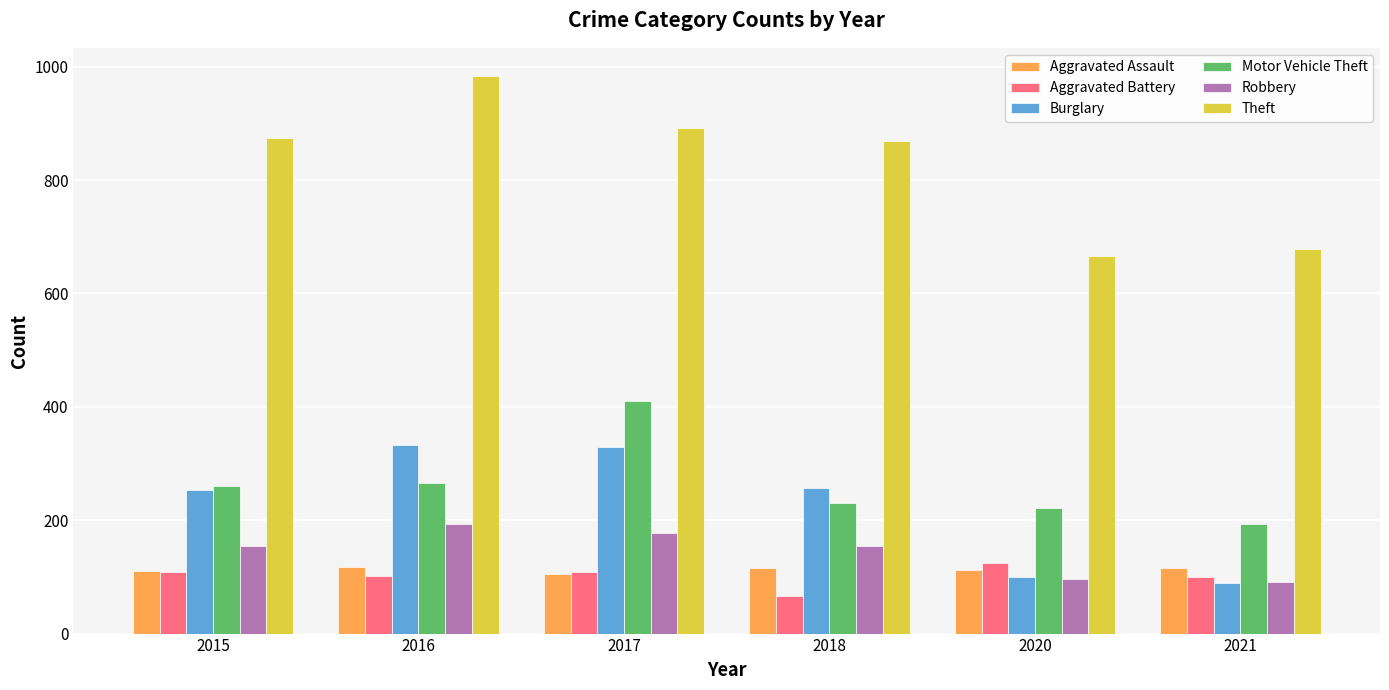

Which category has the lowest value in the Burglary series?

2021